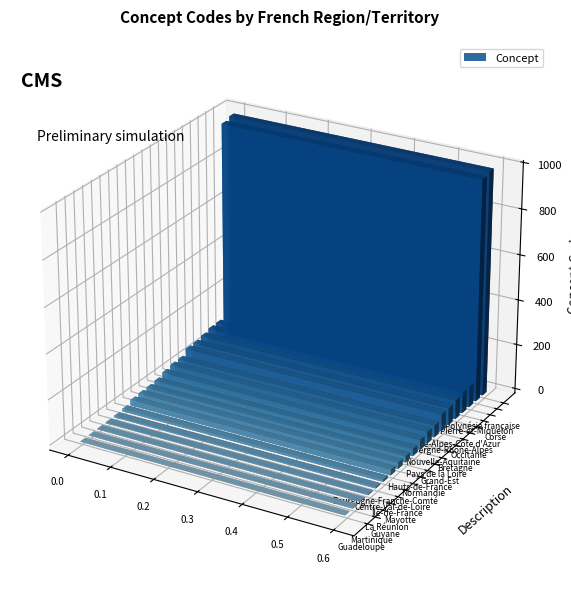

Rank the categories by value from lowest to highest.

Guadeloupe, Martinique, Guyane, La Réunion, Mayotte, Île-de-France, Centre-Val-de-Loire, Bourgogne-Franche-Comté, Normandie, Hauts-de-France, Grand-Est, Pays de la Loire, Bretagne, Nouvelle-Aquitaine, Occitanie, Auvergne-Rhône-Alpes, Provence-Alpes-Côte d'Azur, Corse, Saint-Pierre-et-Miquelon, Polynésie française